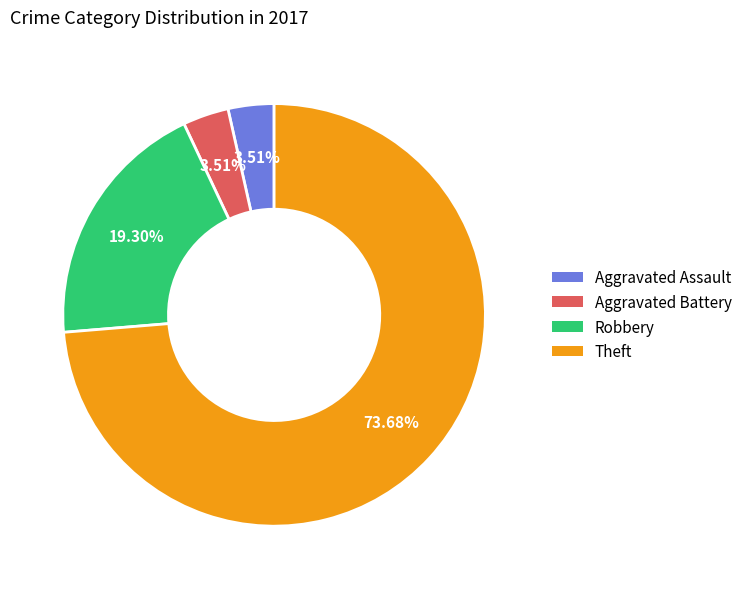

To the nearest percent, what is the combined percentage of Aggravated Assault and Theft?

77%